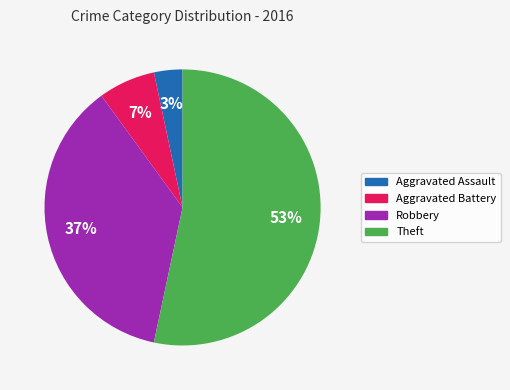

Is there any slice that represents more than half of the pie?

Yes